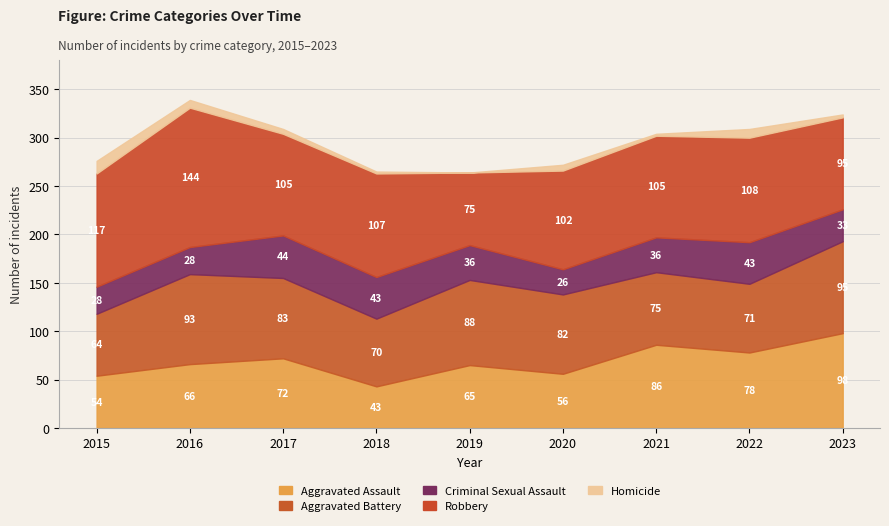

Is it true that Robbery equals 75 at 2019?

True